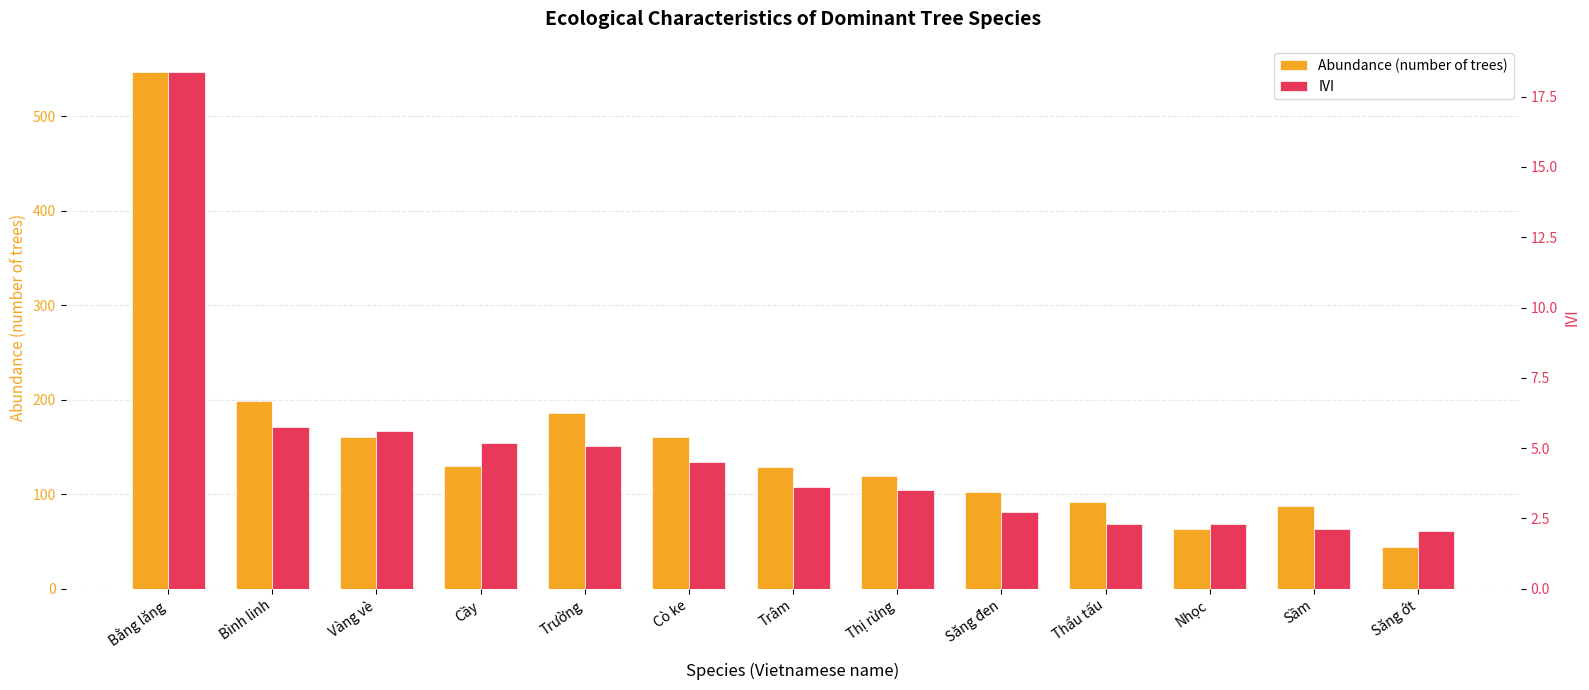

The Abundance (number of trees) series shows 39.7 at Cầy. True or false?

False